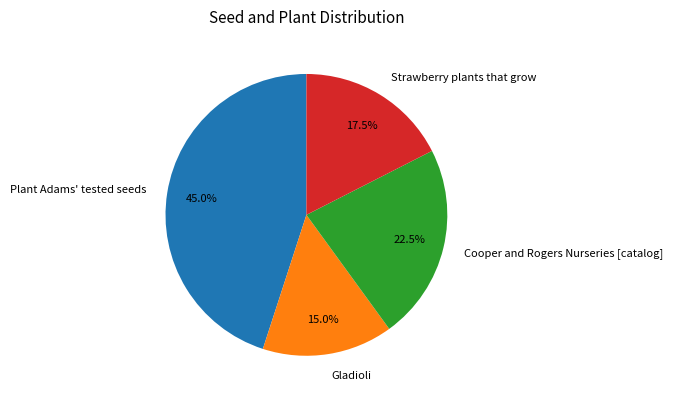

What is the total percentage of Strawberry plants that grow and Plant Adams' tested seeds?

62.5%